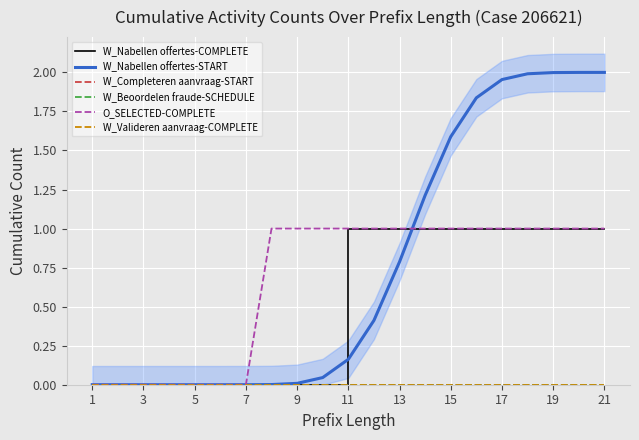

Which category has the highest value in the W_Valideren aanvraag-COMPLETE series?

1